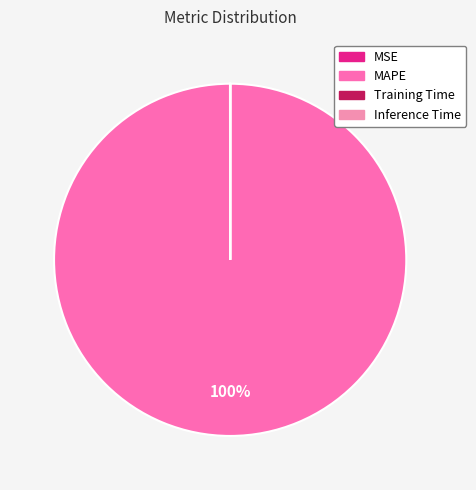

How many slices are in this pie chart?

4